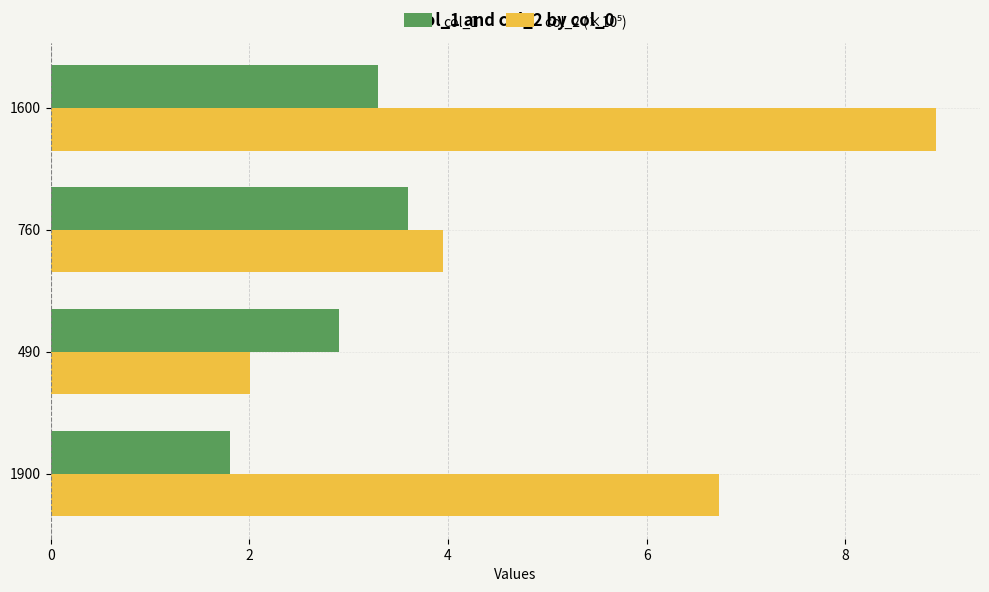

The value of col_1 at 1600 is 4.5. True or false?

False